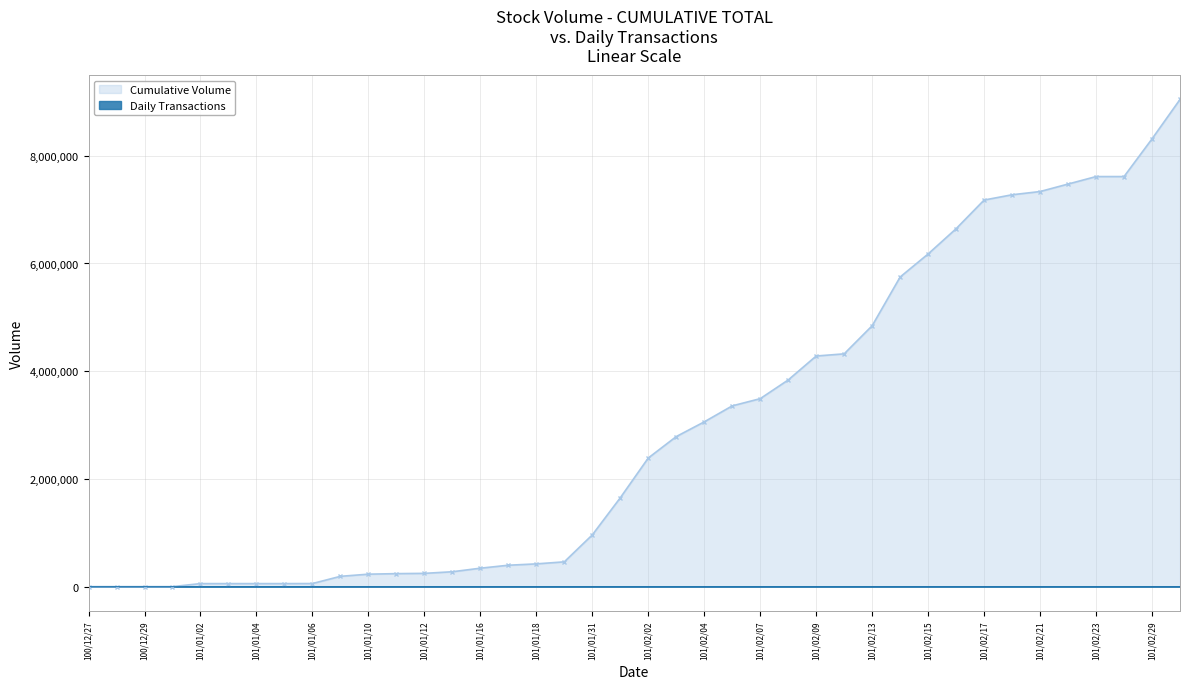

The value at 101/02/07 is 7. True or false?

False